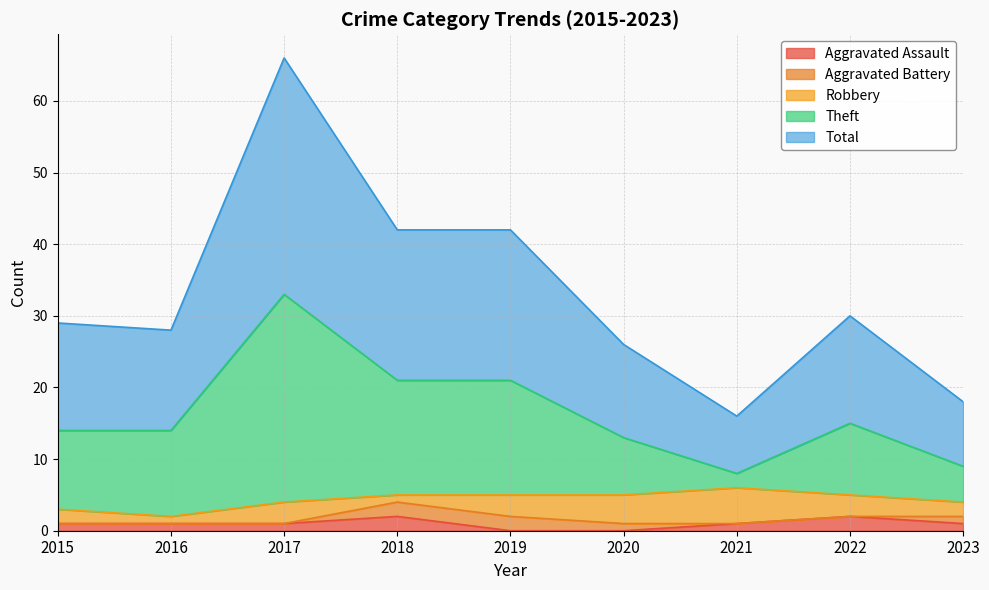

The Aggravated Assault series shows 1 at 2016. True or false?

True